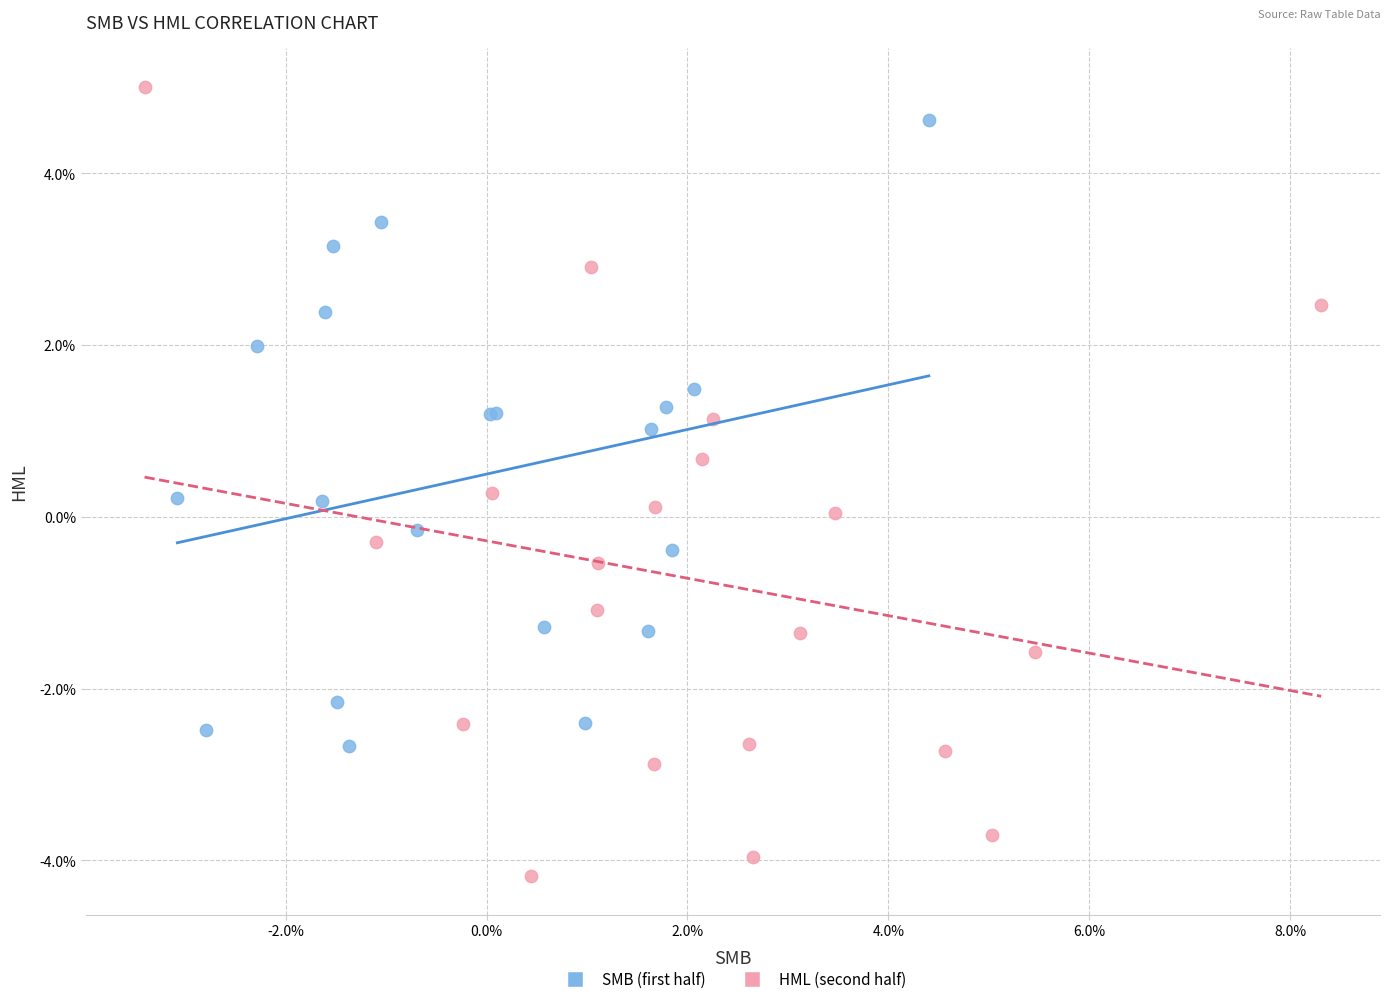

Which series contains the highest Y value?

HML (second half)